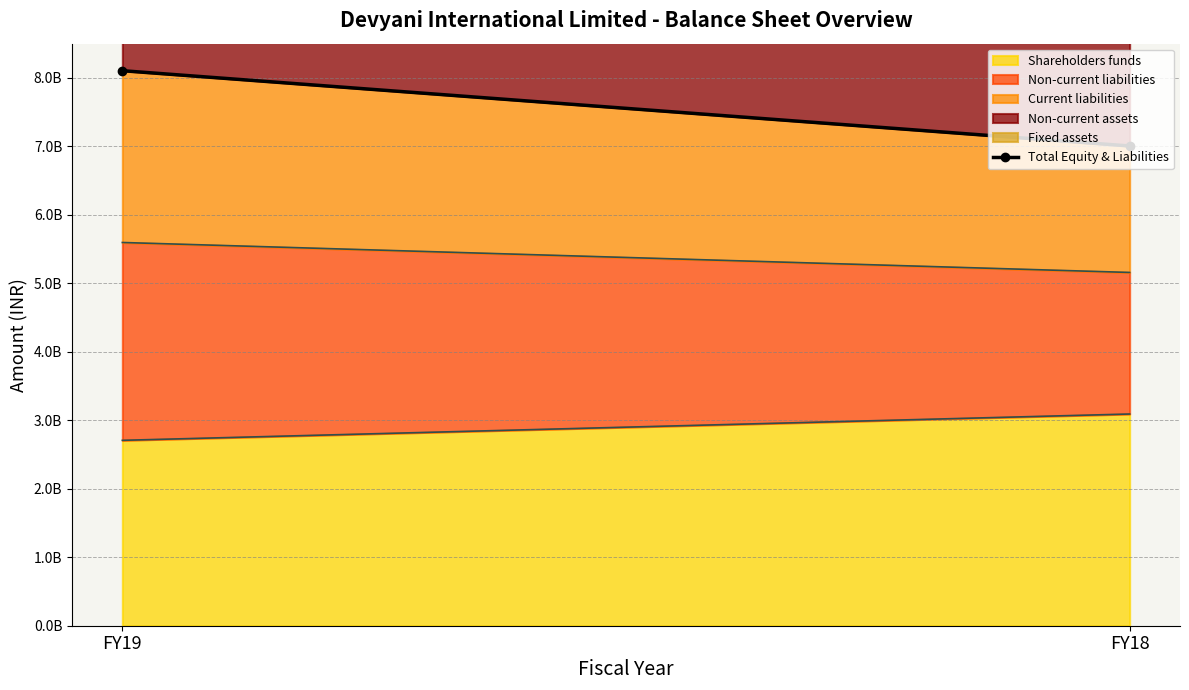

Reading left to right, transcribe all the data shown in this chart.

8105300000	7005890000